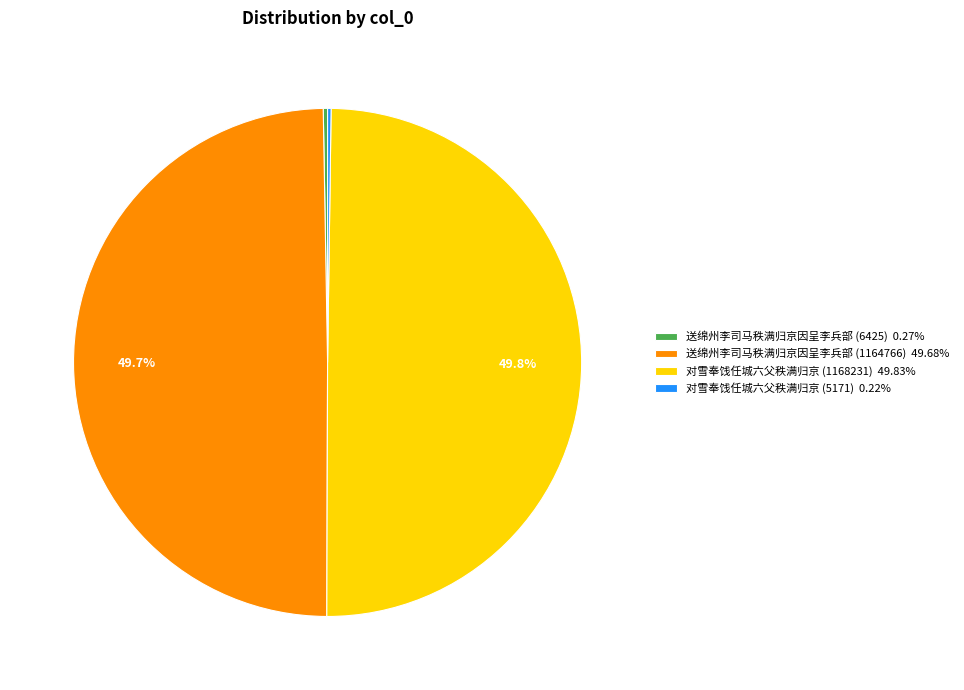

Approximately how many times larger is the value at 对雪奉饯任城六父秩满归京 (1168231) 49.83% compared to 送绵州李司马秩满归京因呈李兵部 (1164766) 49.68%?

1.0